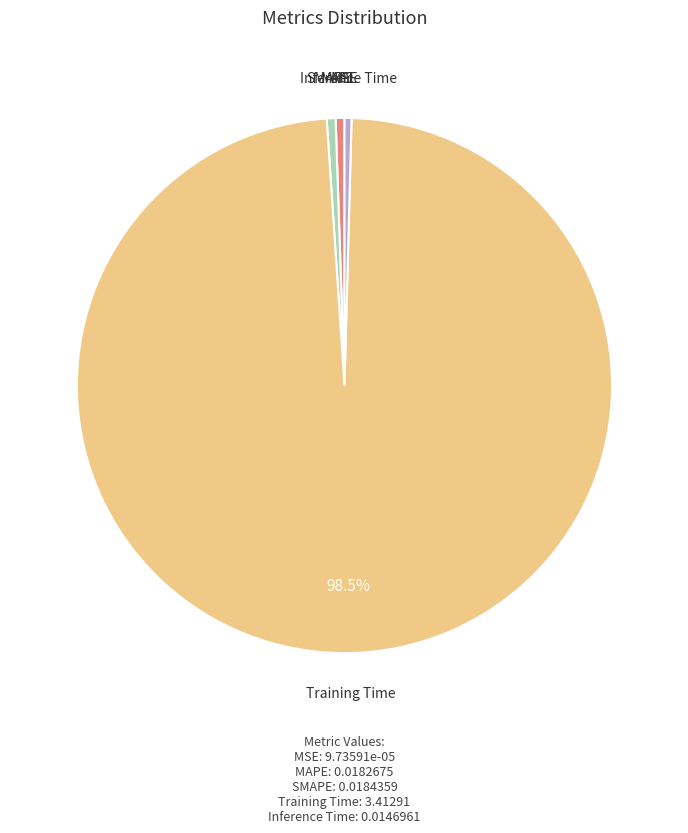

Is the sum of SMAPE and Inference Time greater than half?

No